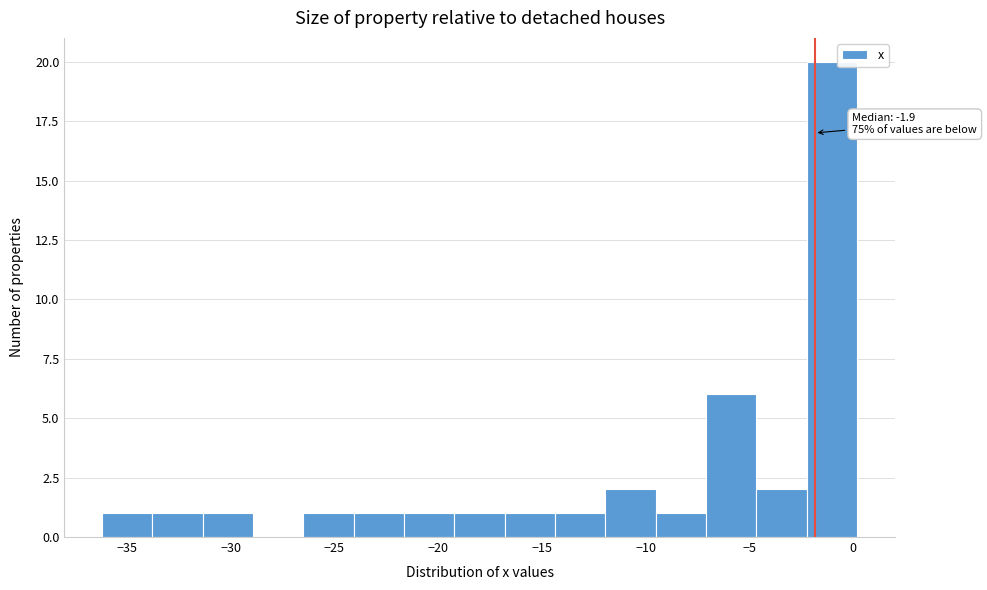

Over which range of the x-axis is the bar tallest?

-2.0 to 0.0